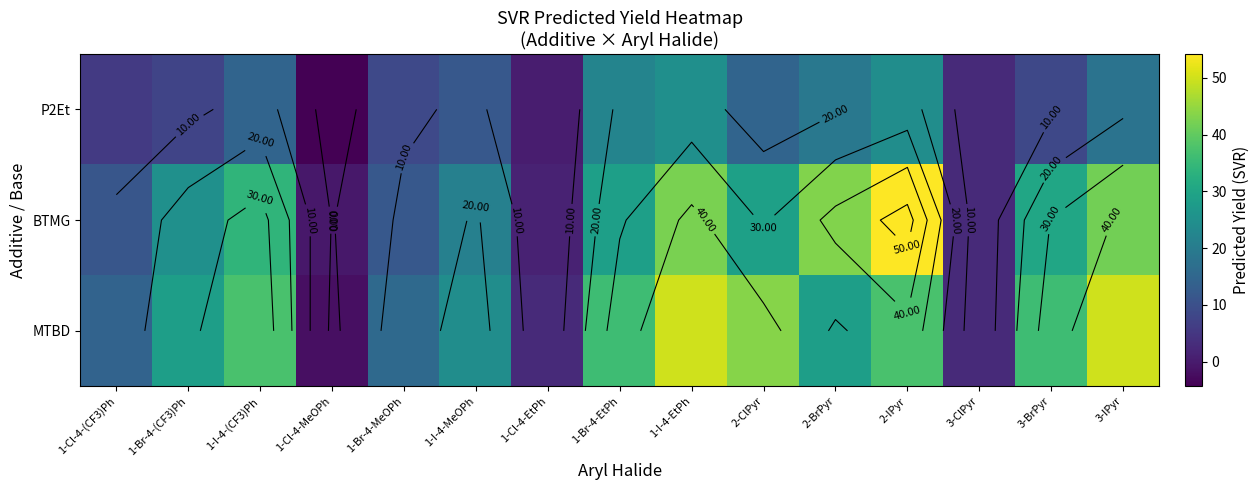

Is it true that MTBD equals 35.9 at 1-Br-4-EtPh?

True